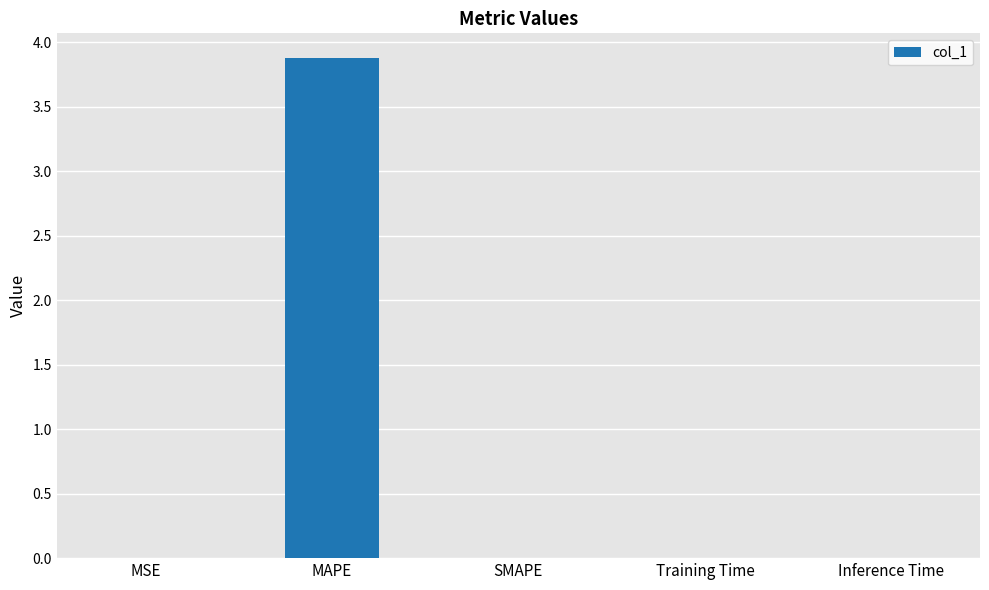

What is the maximum value shown in the chart?

3.9